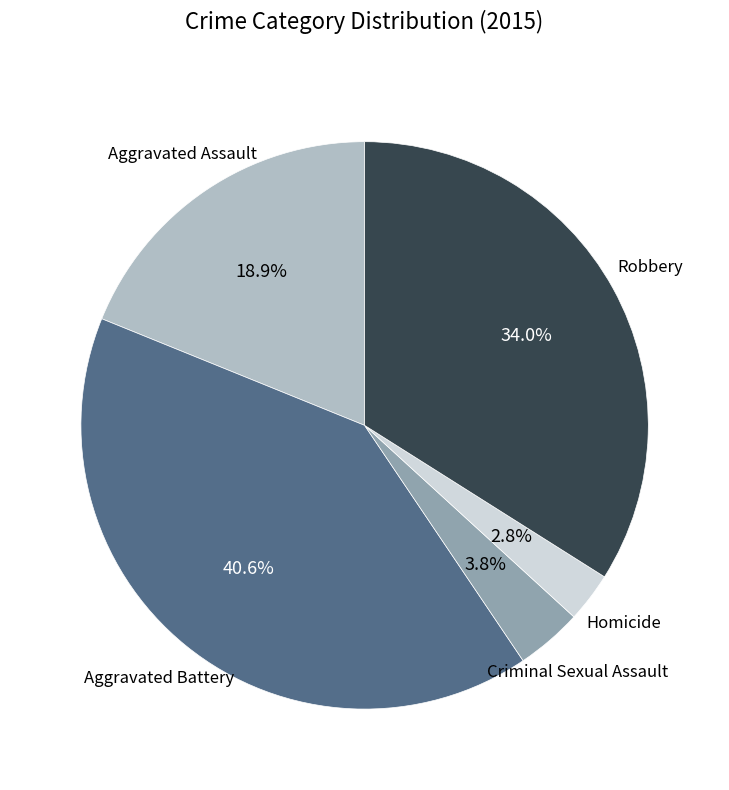

Is there a majority slice in this chart?

No